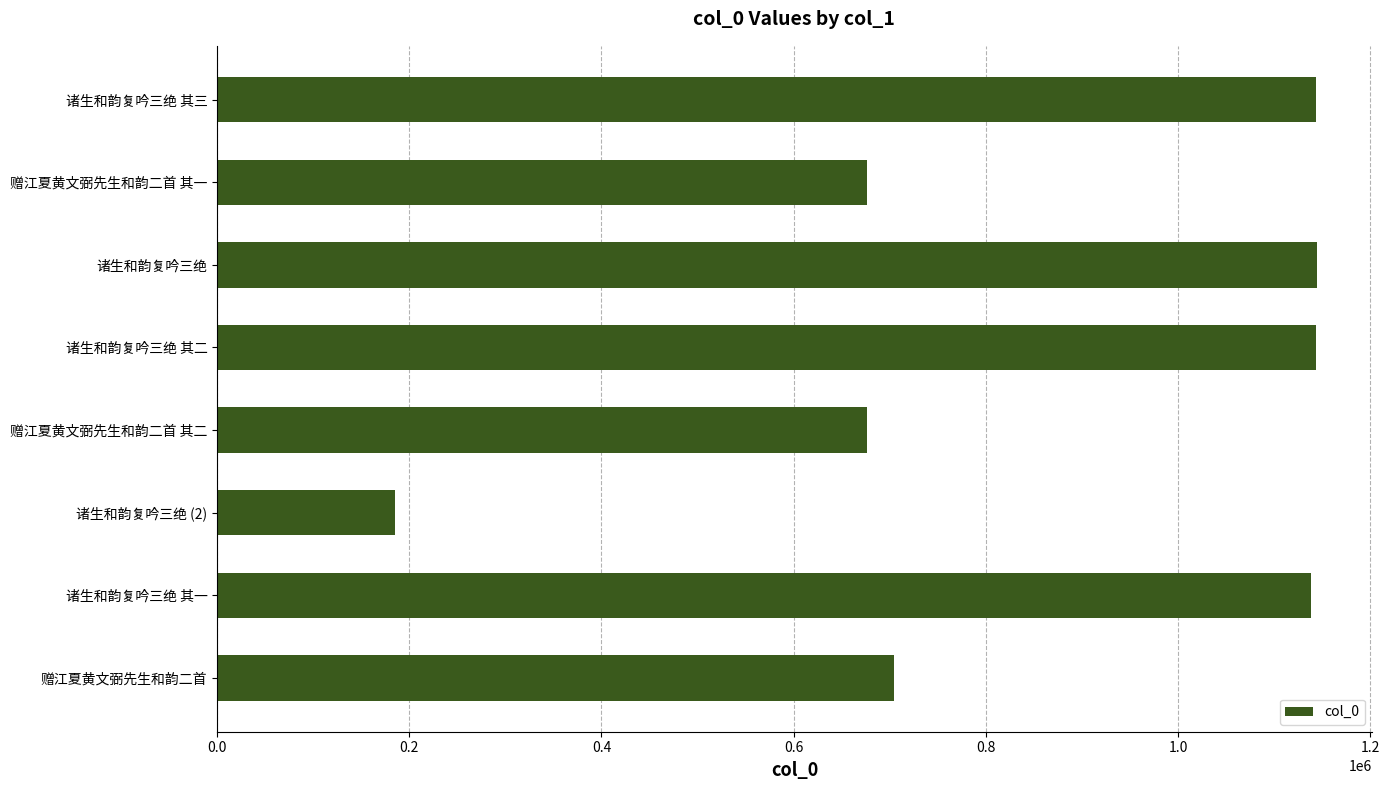

What is the approximate value at 诸生和韵复吟三绝 其一?

1138755